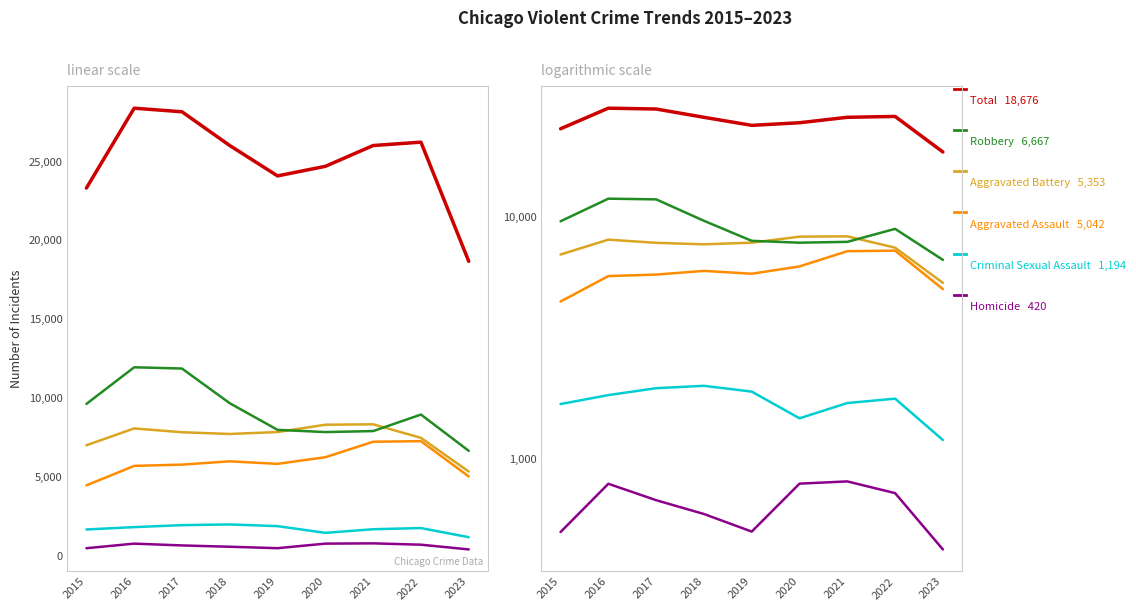

What value does the Homicide series have at 2023, to the nearest 5?

420